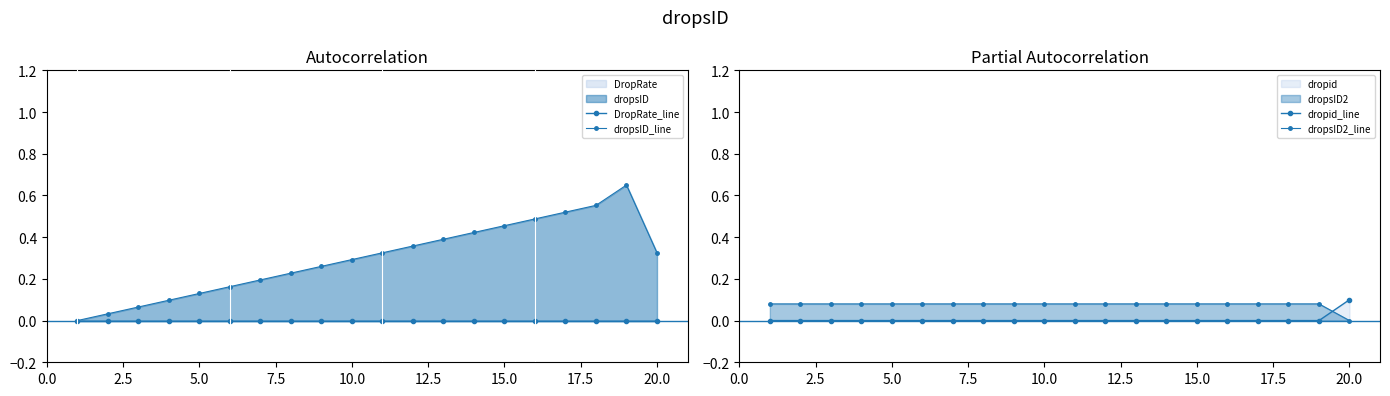

Rank the series by their maximum value, from highest to lowest.

dropsID_line, dropid_line, dropsID2_line, DropRate_line